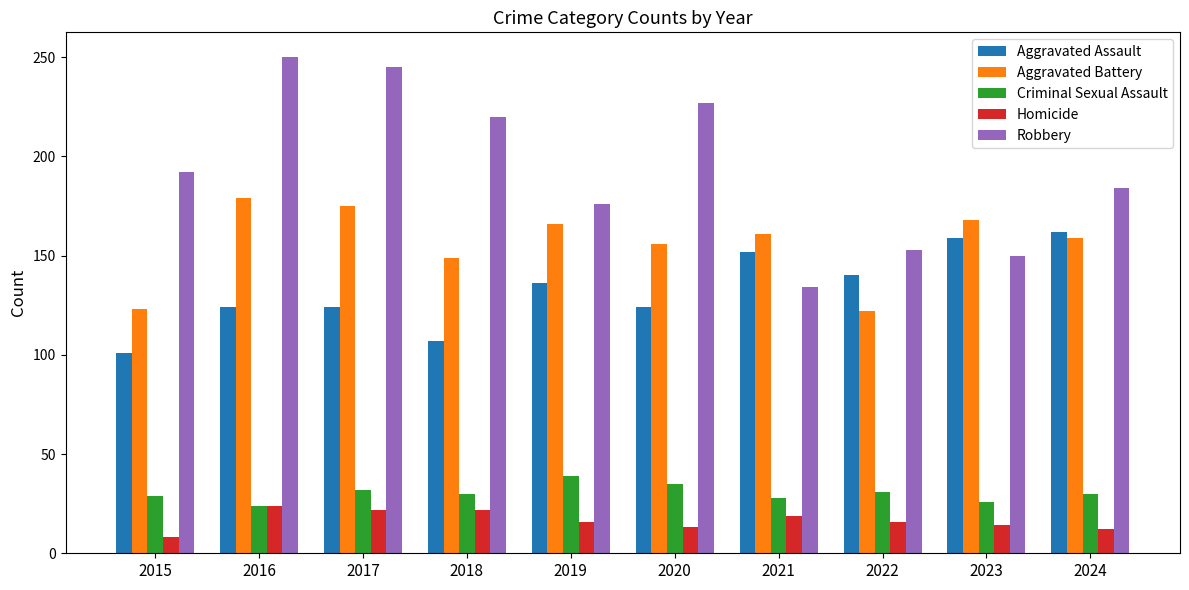

What is the approximate value of Criminal Sexual Assault at 2020, to the nearest 5?

35